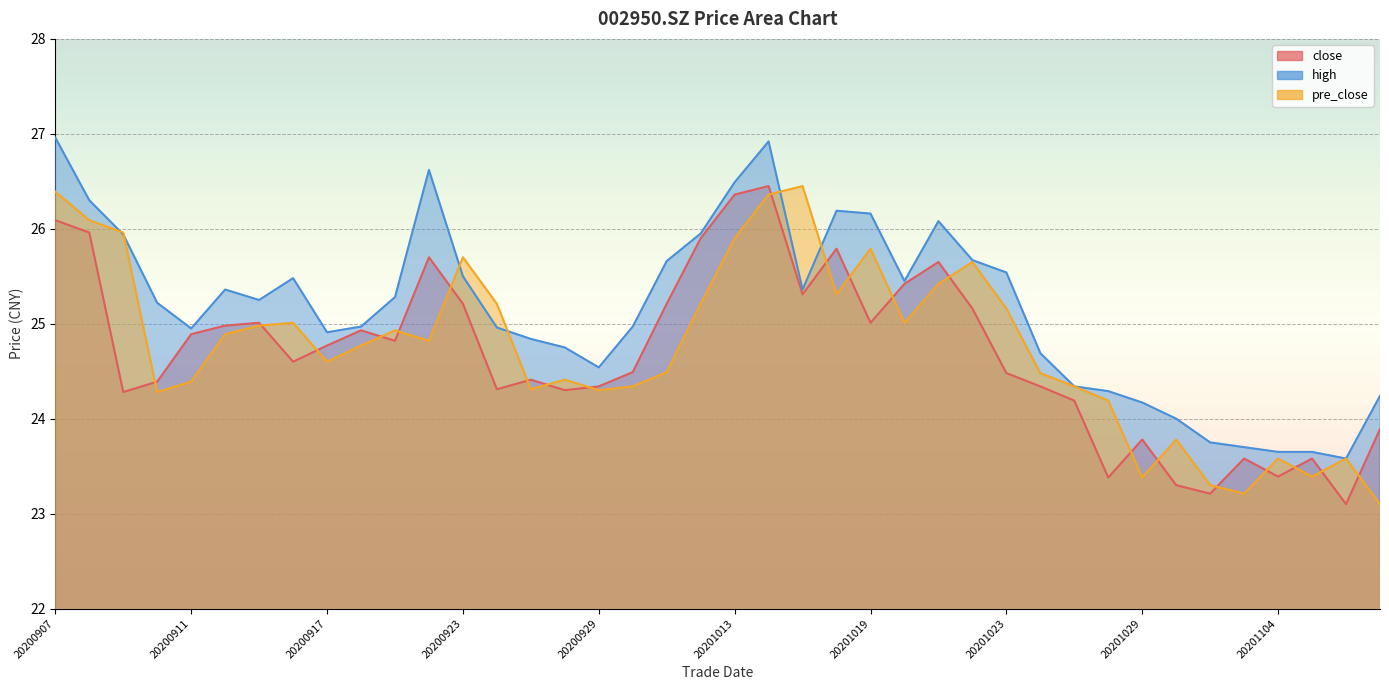

The value of pre_close at 20201023 is 34.2. True or false?

False